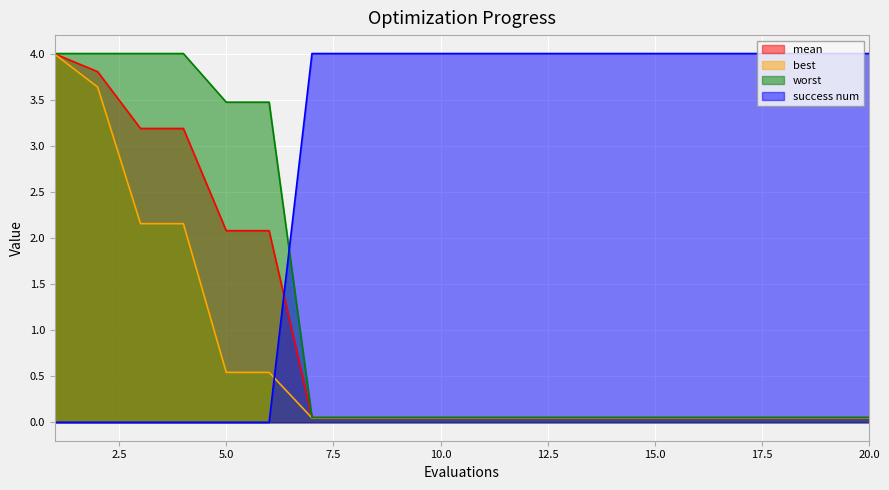

Reading left to right, transcribe all the data shown in this chart.

mean: 4.0	3.8	3.2	3.2	2.1	2.1	0.1	0.1	0.1	0.1	0.1	0.1	0.1	0.1	0.1	0.1	0.1	0.1	0.1	0.1
best: 4.0	3.6	2.2	2.2	0.5	0.5	0.0	0.0	0.0	0.0	0.0	0.0	0.0	0.0	0.0	0.0	0.0	0.0	0.0	0.0
worst: 4.0	4.0	4.0	4.0	3.5	3.5	0.1	0.1	0.1	0.1	0.1	0.1	0.1	0.1	0.1	0.1	0.1	0.1	0.1	0.1
success num: 0.0	0.0	0.0	0.0	0.0	0.0	4.0	4.0	4.0	4.0	4.0	4.0	4.0	4.0	4.0	4.0	4.0	4.0	4.0	4.0